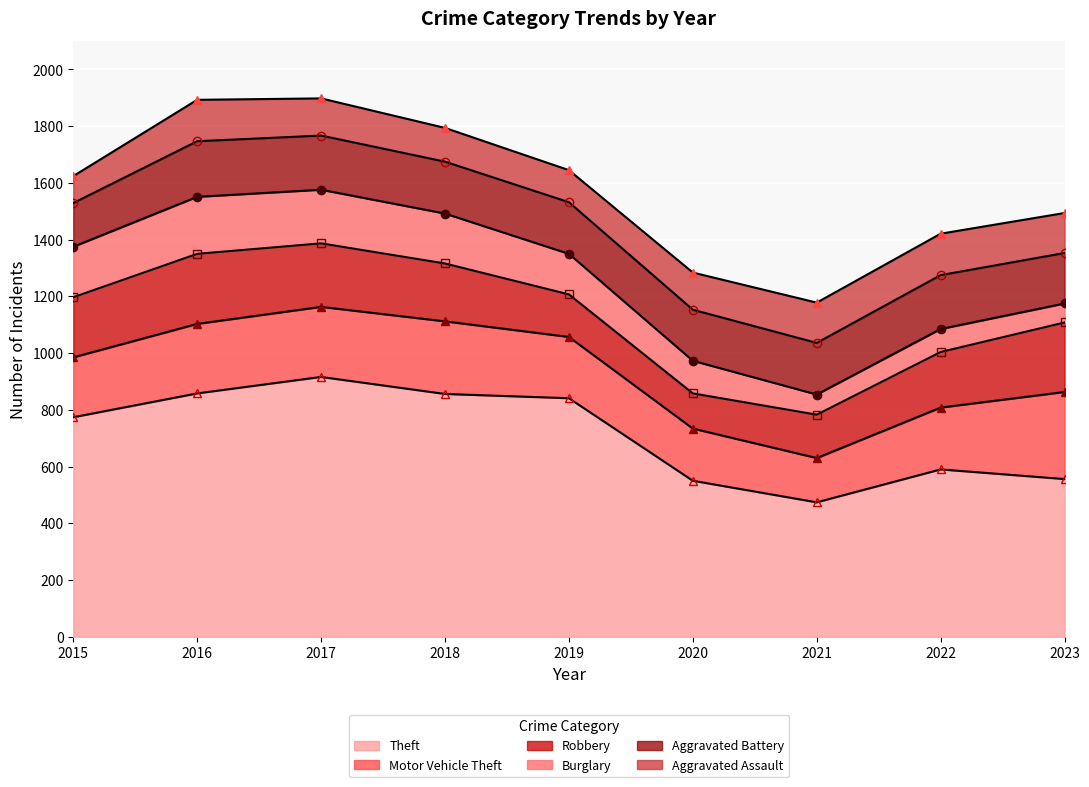

How many data points does each series have?

9